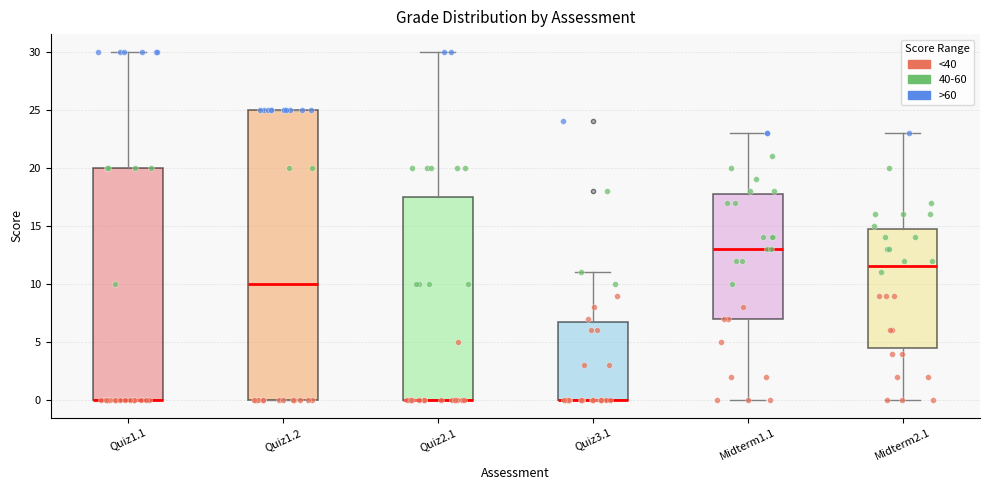

Reading left to right, transcribe this box plot: for each box, give where its median line is, the range the box spans, and where its two whiskers end, as read against the y-axis. The values are not printed on the chart, so give them approximately, as read against the axis.

Quiz1.1: median 0.0 (drawn on the box's lower edge), box 0.0 to 20.0, whiskers 0.0 to 30.0
Quiz1.2: median 10.0, box 0.0 to 25.0, whiskers 0.0 to 25.0
Quiz2.1: median 0.0 (drawn on the box's lower edge), box 0.0 to 17.5, whiskers 0.0 to 30.0
Quiz3.1: median 0.0 (drawn on the box's lower edge), box 0.0 to 7.0, whiskers 0.0 to 11.0
Midterm1.1: median 13.0, box 7.0 to 18.0, whiskers 0.0 to 23.0
Midterm2.1: median 11.5, box 4.5 to 15.0, whiskers 0.0 to 23.0